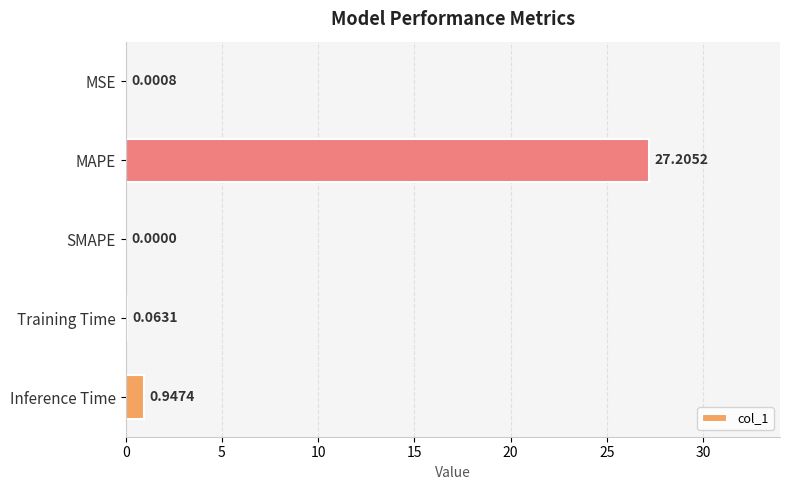

What is the sum of all values?

28.2